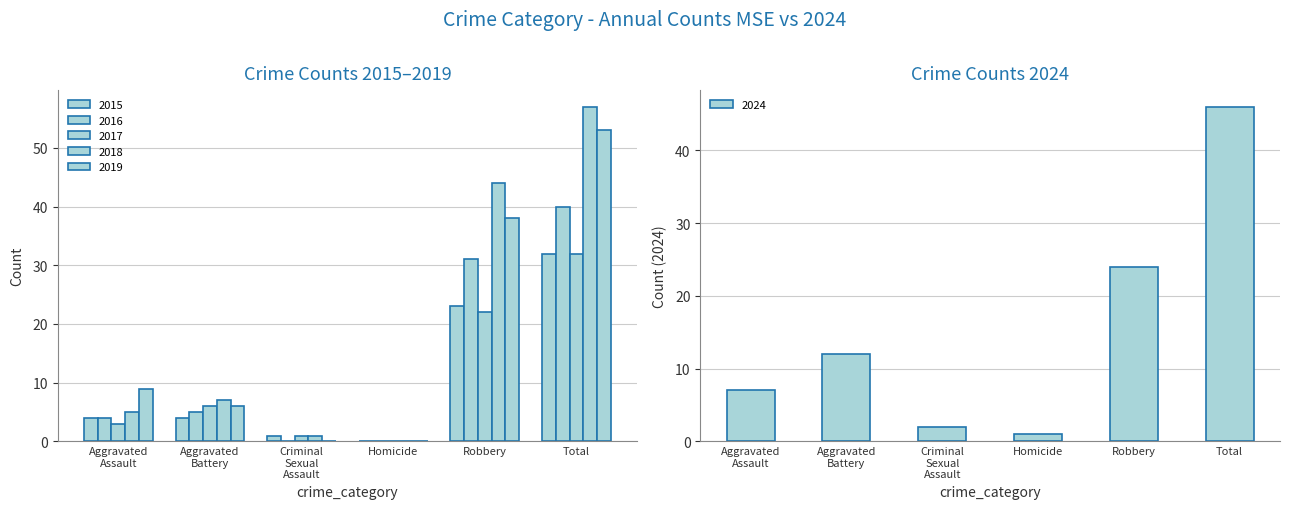

Reading left to right, list all the values displayed in this chart.

2015: Aggravated Assault=4	Aggravated Battery=4	Criminal Sexual Assault=1	Homicide=0	Robbery=23	Total=32
2016: Aggravated Assault=4	Aggravated Battery=5	Criminal Sexual Assault=0	Homicide=0	Robbery=31	Total=40
2017: Aggravated Assault=3	Aggravated Battery=6	Criminal Sexual Assault=1	Homicide=0	Robbery=22	Total=32
2018: Aggravated Assault=5	Aggravated Battery=7	Criminal Sexual Assault=1	Homicide=0	Robbery=44	Total=57
2019: Aggravated Assault=9	Aggravated Battery=6	Criminal Sexual Assault=0	Homicide=0	Robbery=38	Total=53
2024: Aggravated Assault=7	Aggravated Battery=12	Criminal Sexual Assault=2	Homicide=1	Robbery=24	Total=46